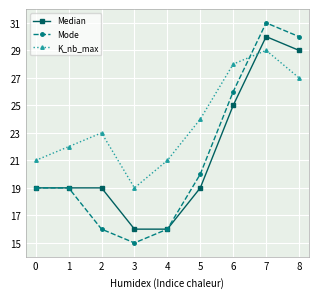

Where is K_nb_max nearest to the value 24?

5